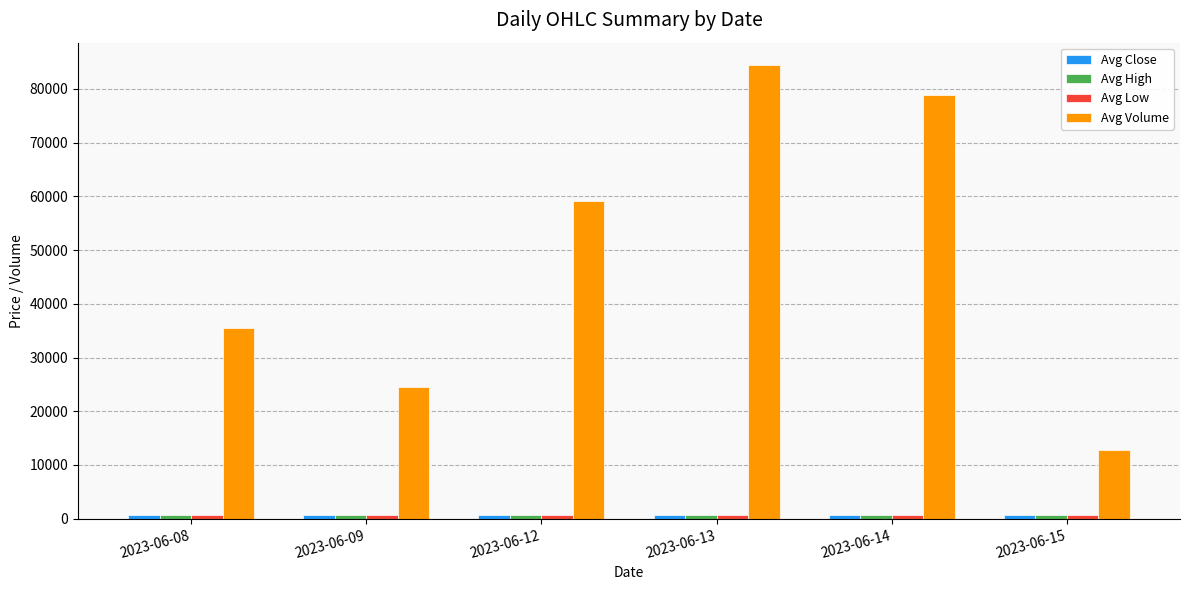

At how many categories does at least one series exceed 4313?

6